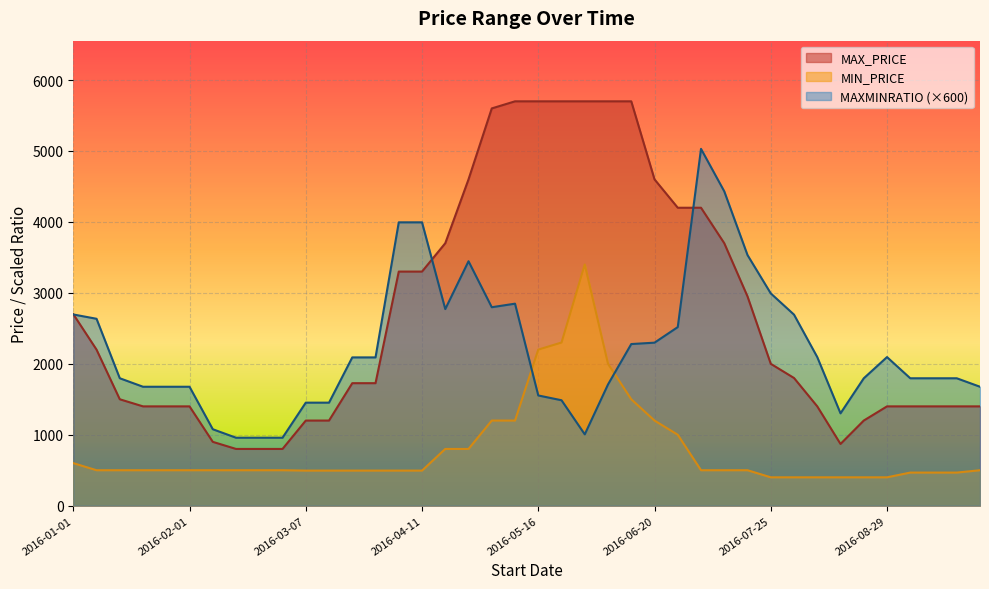

Rank the series by their maximum value, from lowest to highest.

MIN_PRICE, MAXMINRATIO (×600), MAX_PRICE